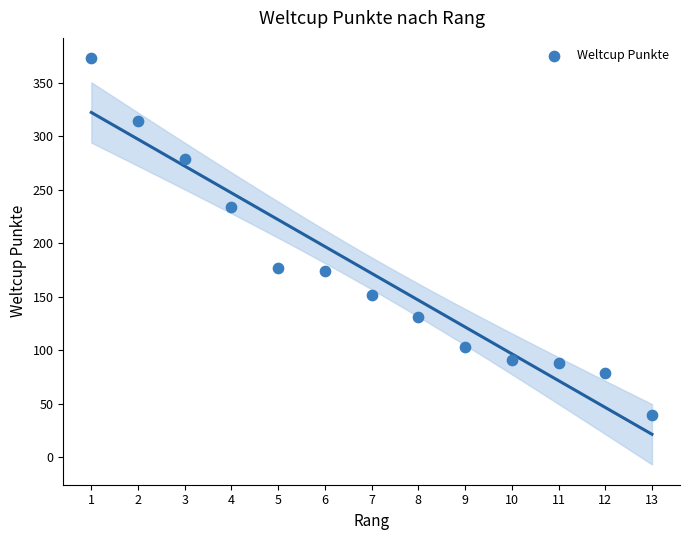

What is the range of Y values (max minus min)?

334